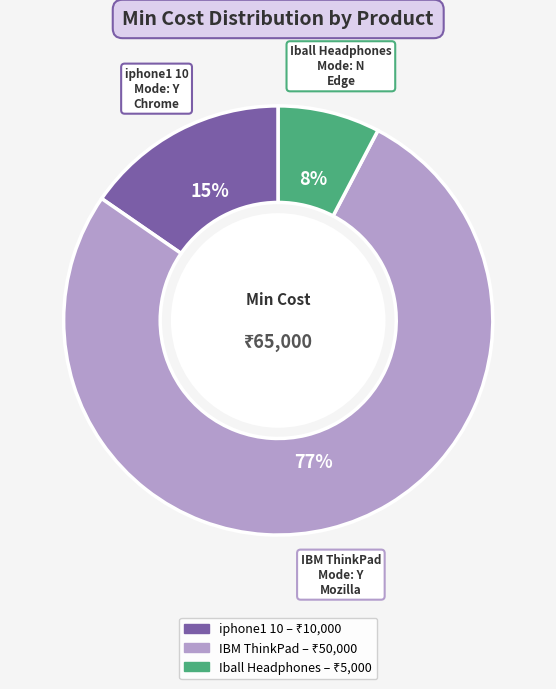

Is there any slice that represents more than half of the pie?

Yes